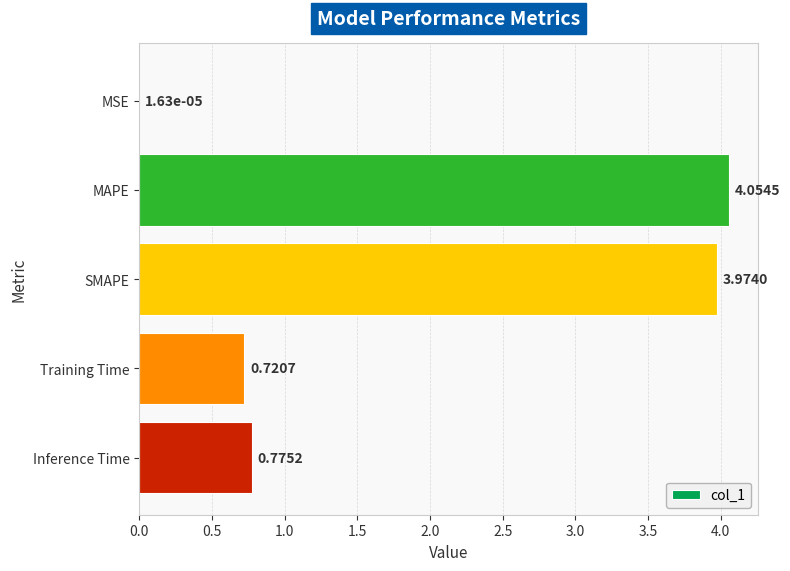

Where is the data nearest to the value 2?

Inference Time